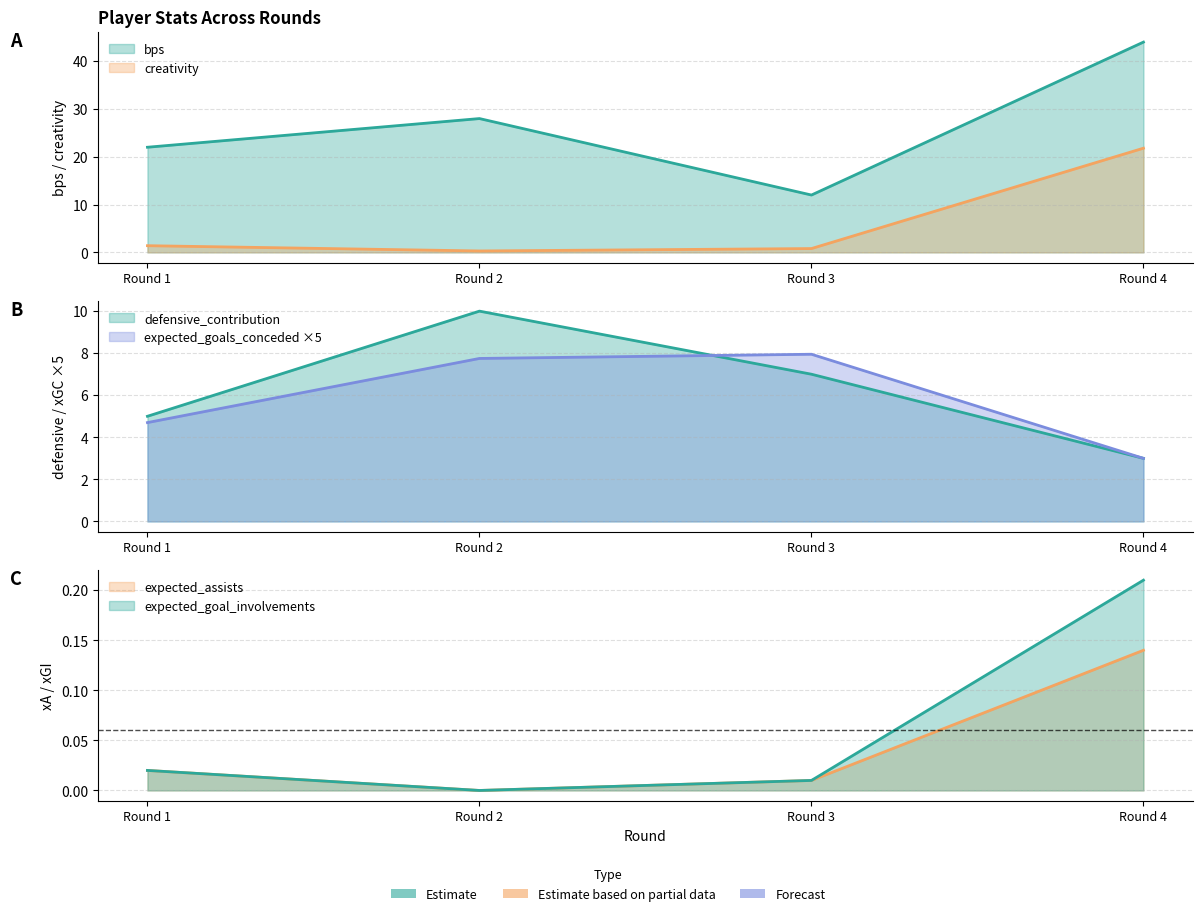

Count the number of categories in the chart.

4